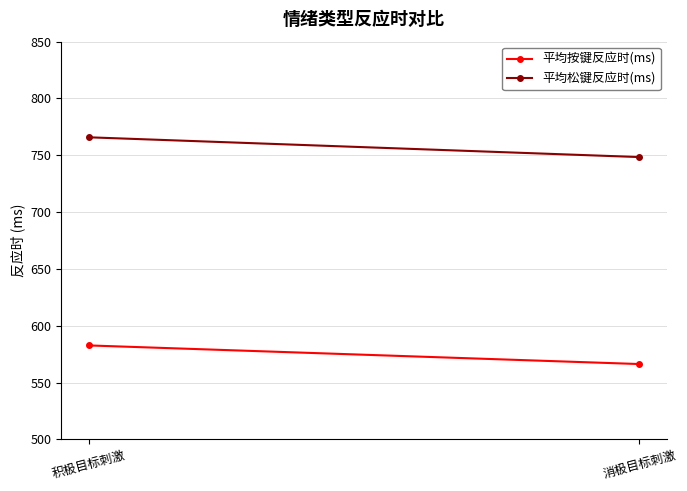

What is the minimum value for 平均按键反应时(ms)?

566.2